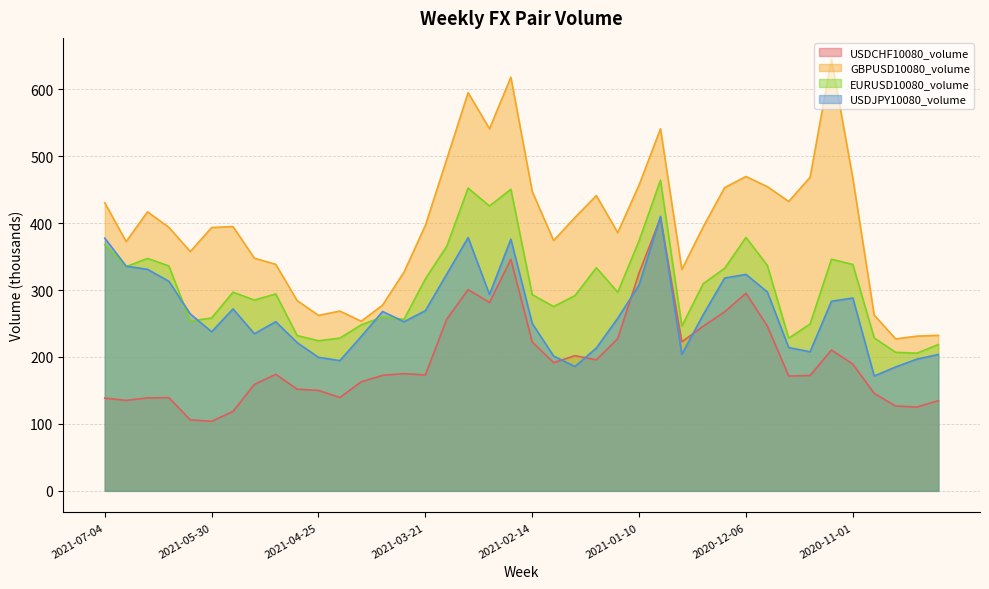

What is the approximate value of USDCHF10080_volume at 2021-02-28?

281.5